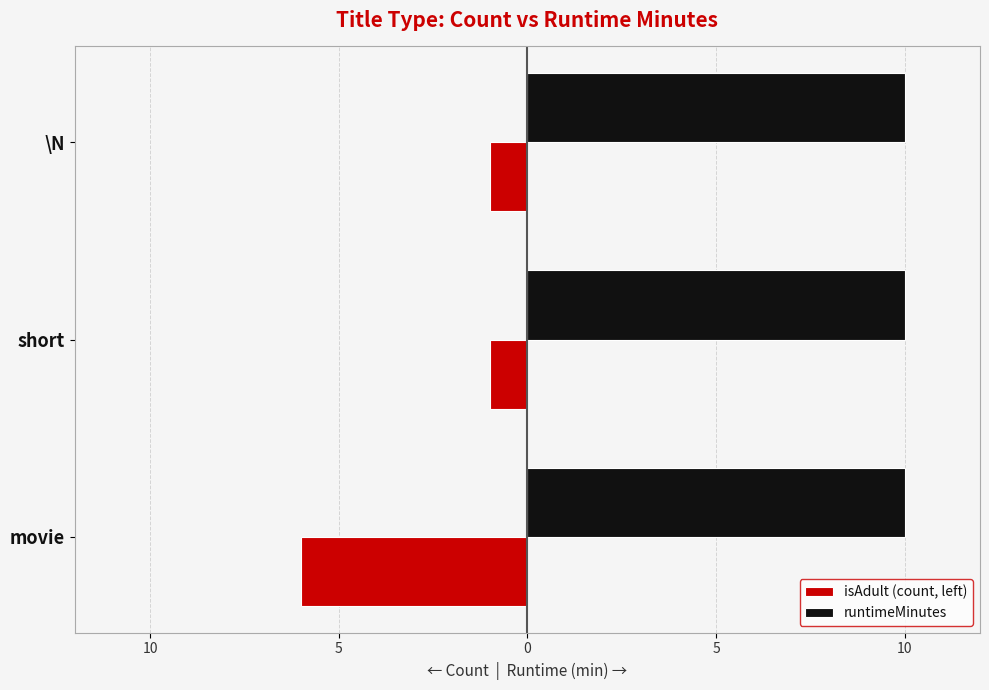

What are all the series names shown in the legend?

isAdult (count, left), runtimeMinutes